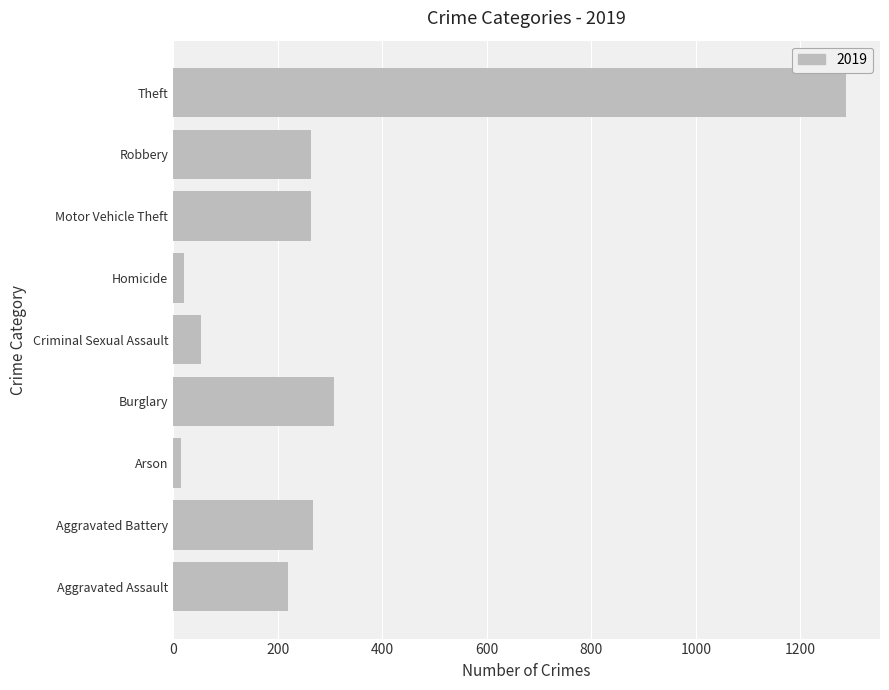

At which label is the value closest to 652?

Burglary